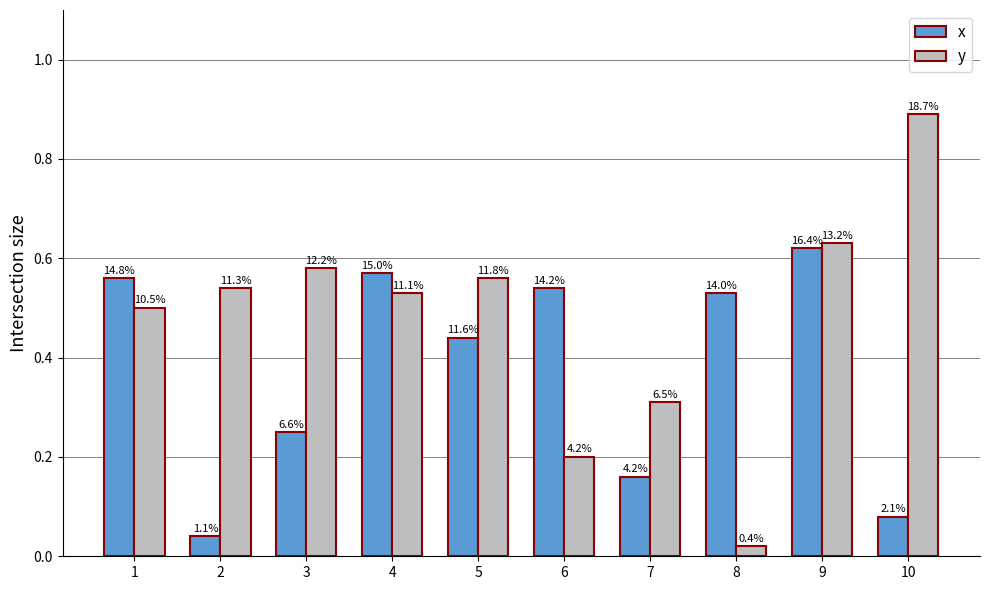

How many groups of bars are there?

10